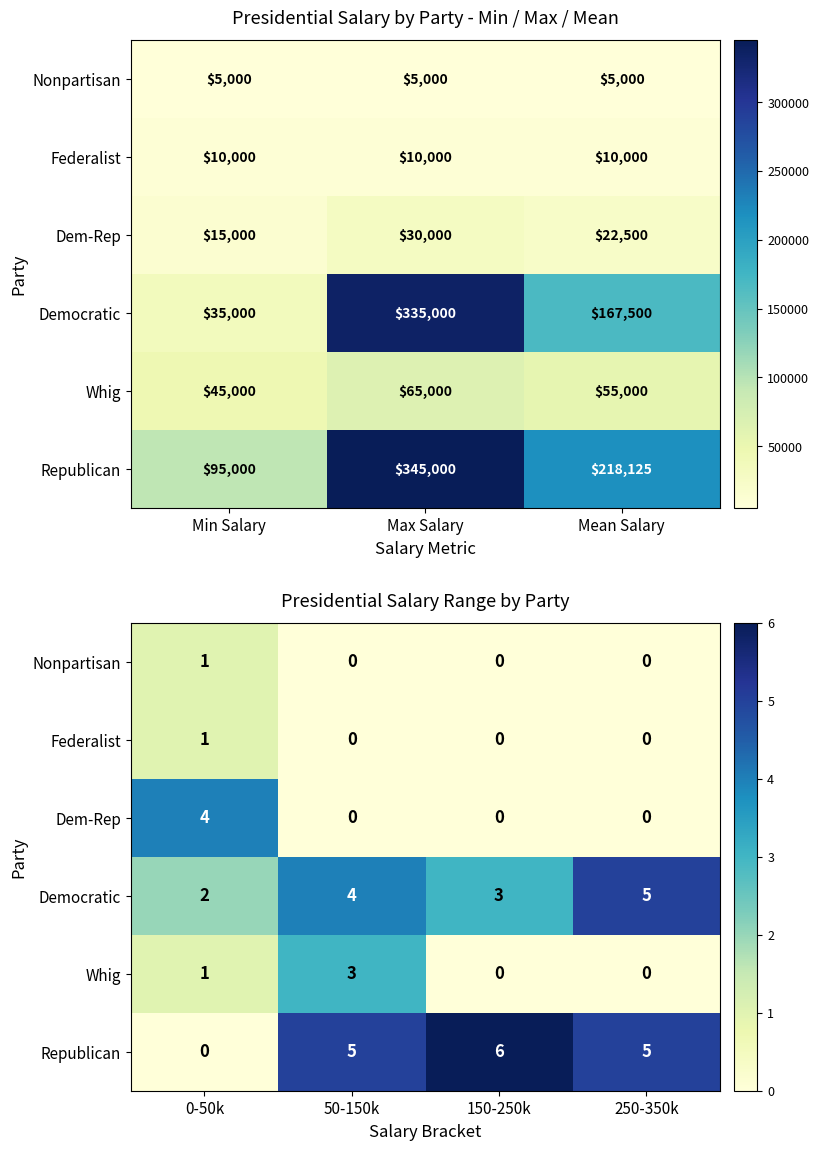

How many categories are shown in the chart?

4